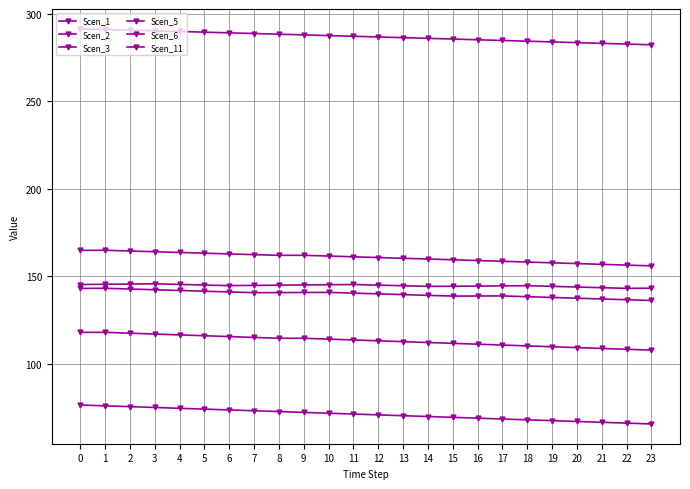

Does the chart have visible grid lines?

Yes